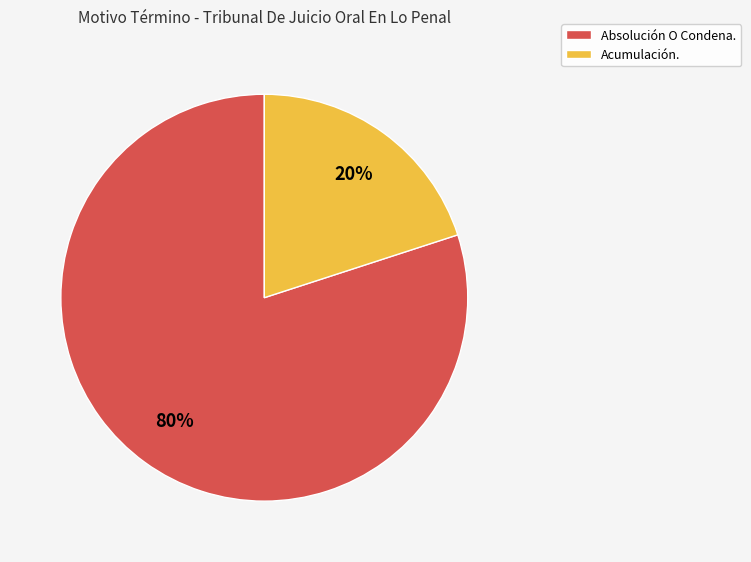

To the nearest percent, what is the combined percentage of Acumulación. and Absolución O Condena.?

100%